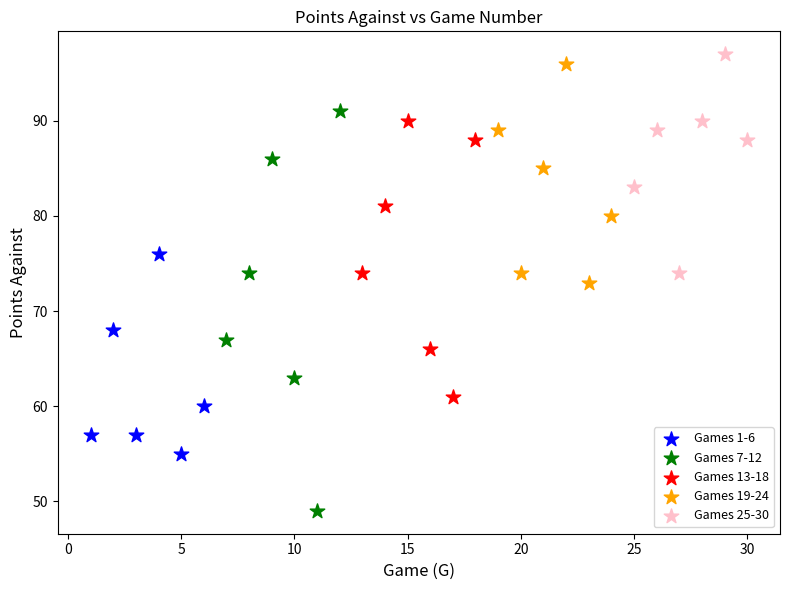

Which series contains the lowest Y value?

Games 7-12